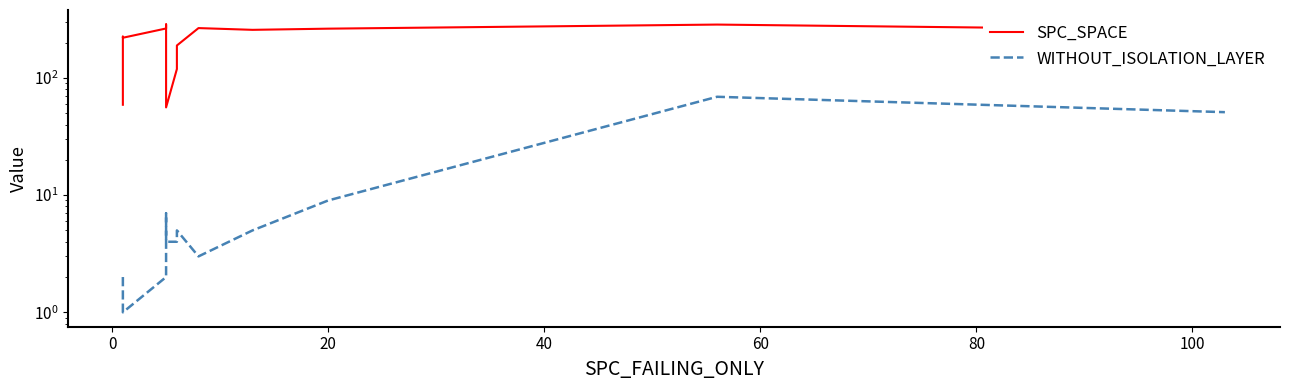

True or false: SPC_SPACE and WITHOUT_ISOLATION_LAYER cross at least once.

False